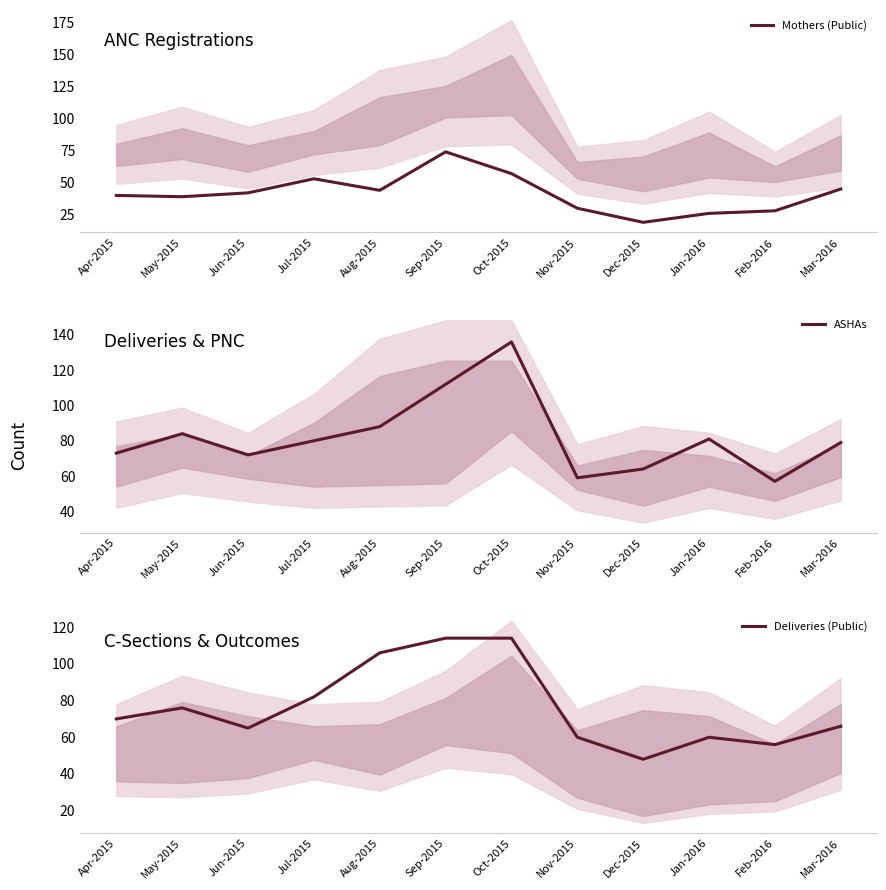

What is the total value across all series at Aug-2015?

238